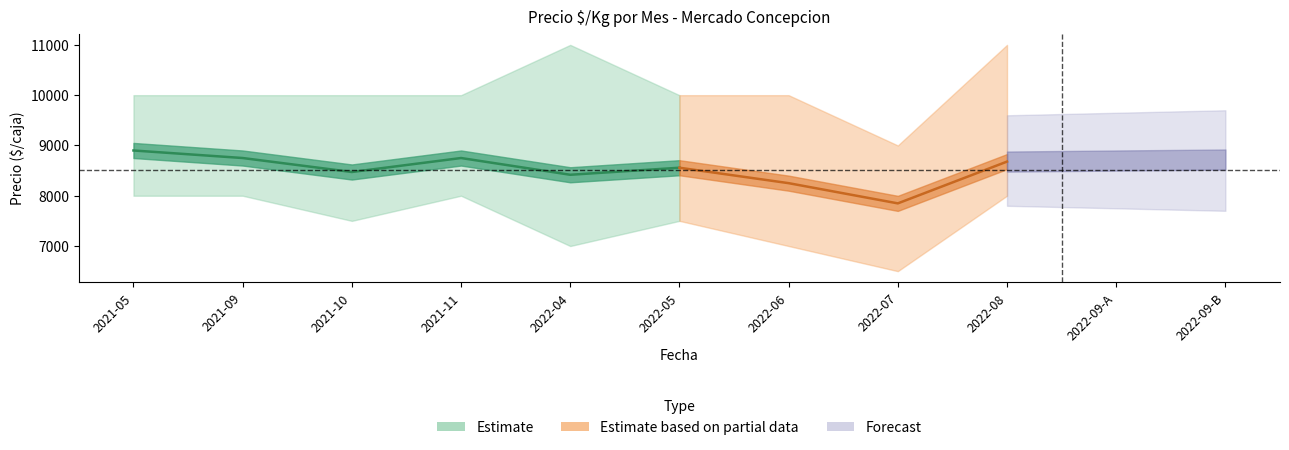

The value of Precio maximo at 2022-06 is 10000. True or false?

True